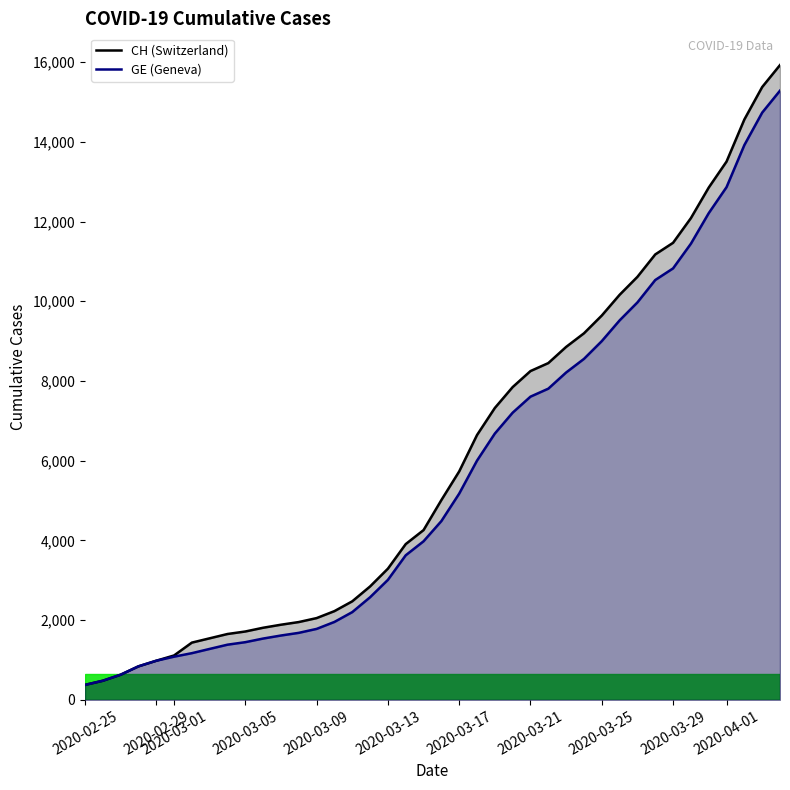

At 2020-03-05, list the series in order from smallest to largest.

GE (Geneva), CH (Switzerland)